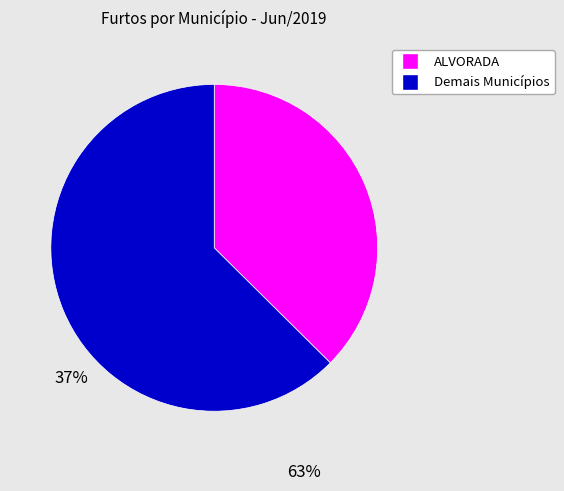

What is the largest slice in the pie chart?

Demais Municípios